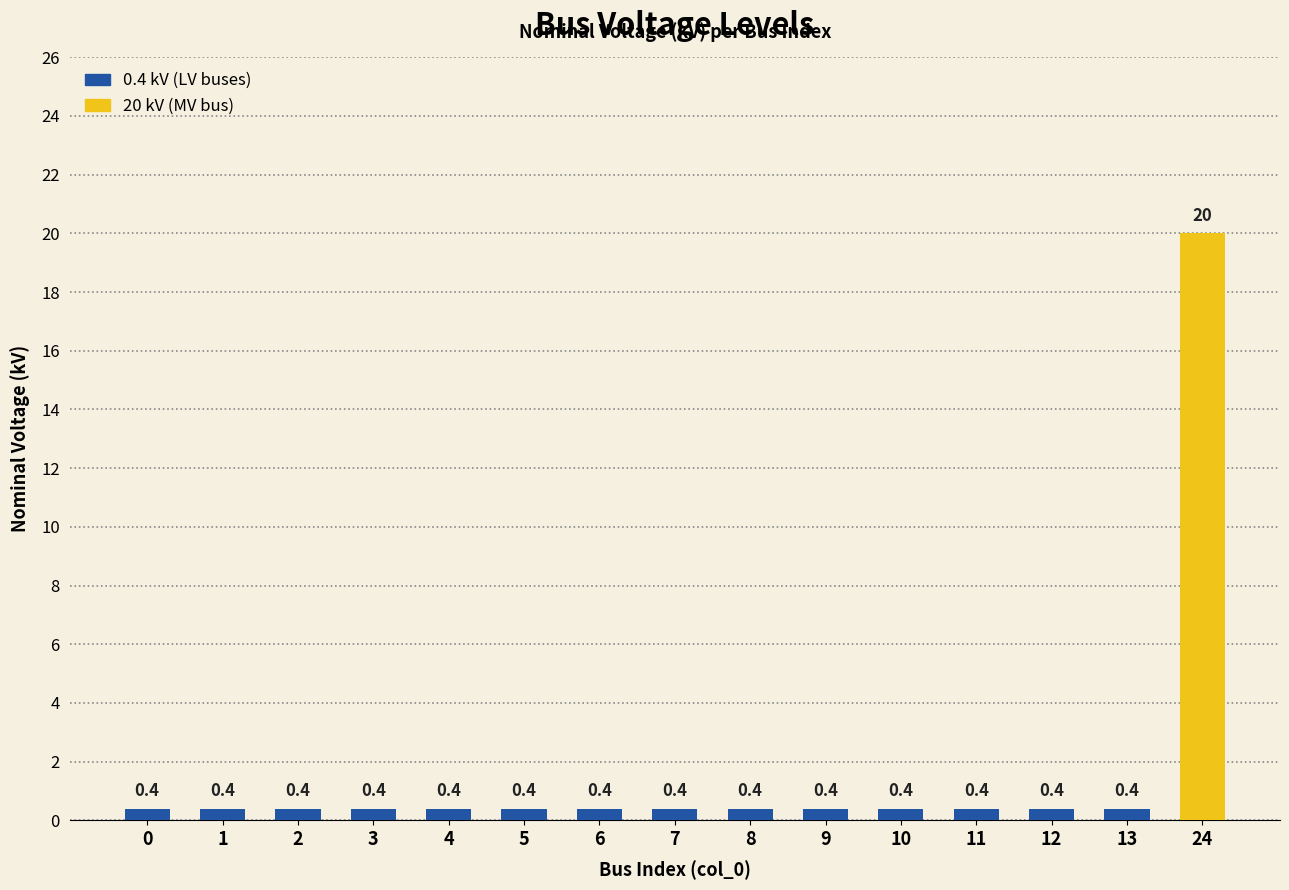

What is the sum of all values?

25.6